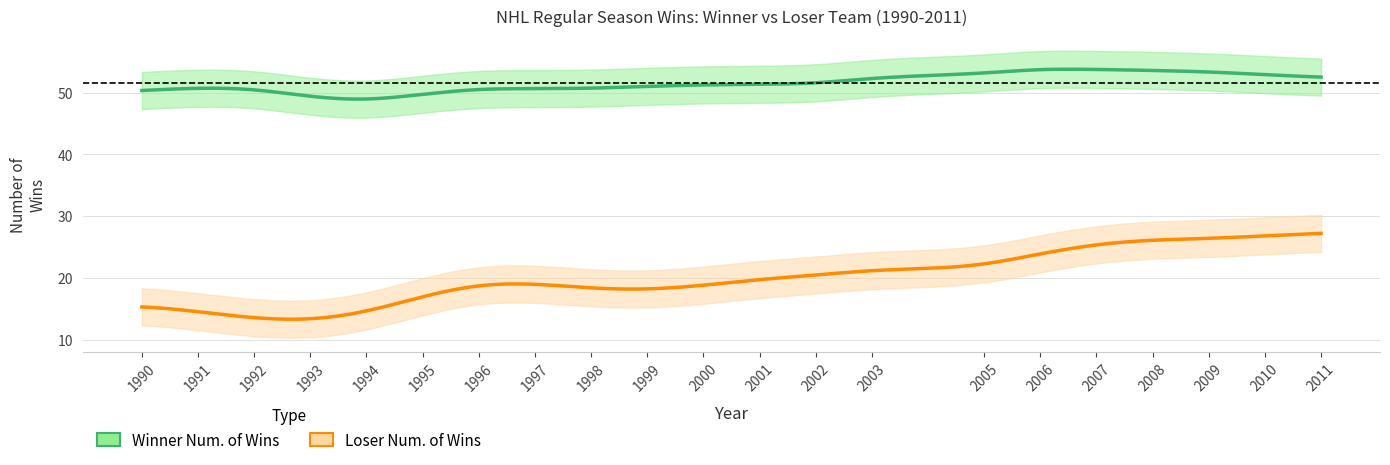

List the series in order of their overall mean, lowest first.

Loser Num. of Wins, Winner Num. of Wins